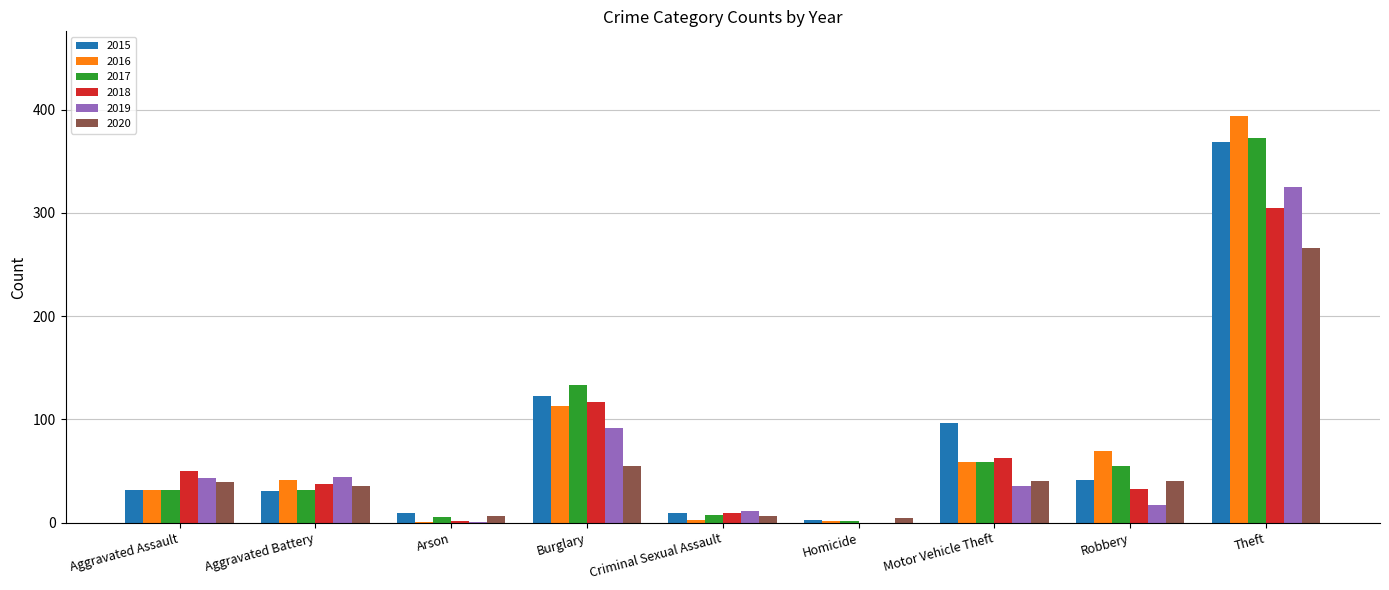

The value of 2019 at Burglary is 92. True or false?

True